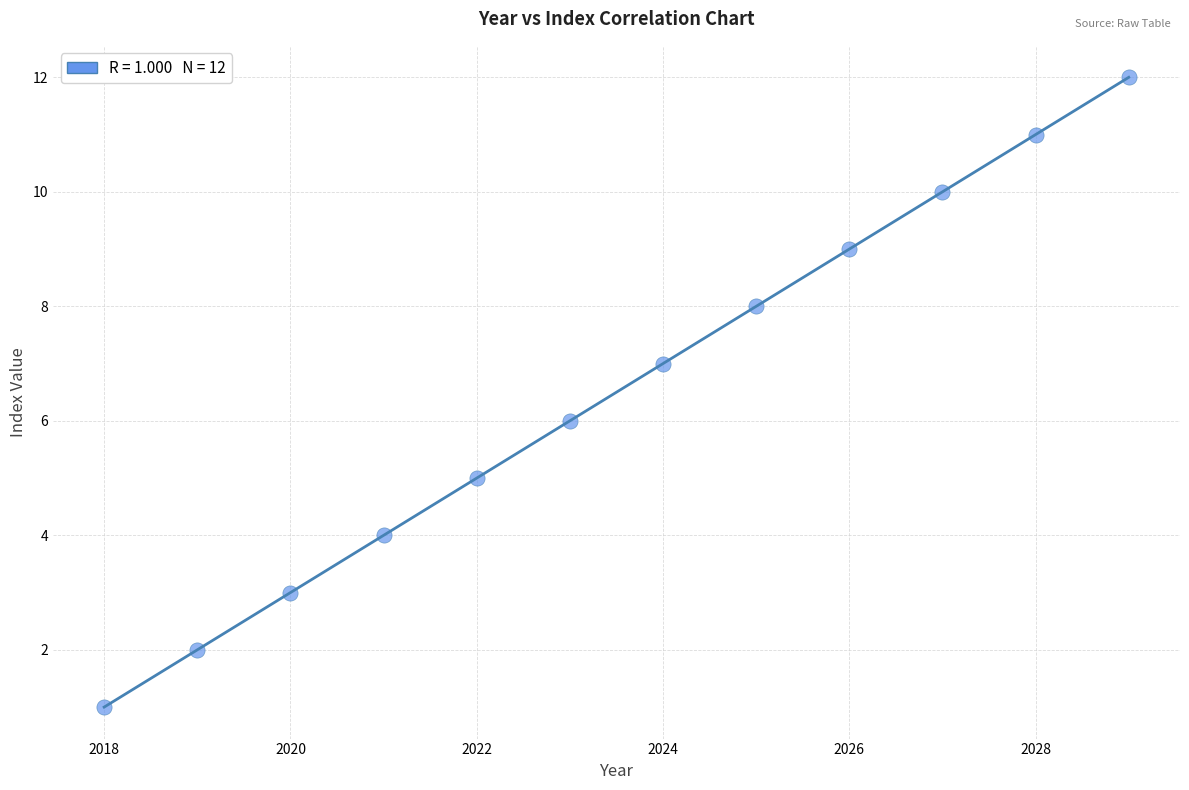

What is the range of X values (max minus min)?

11